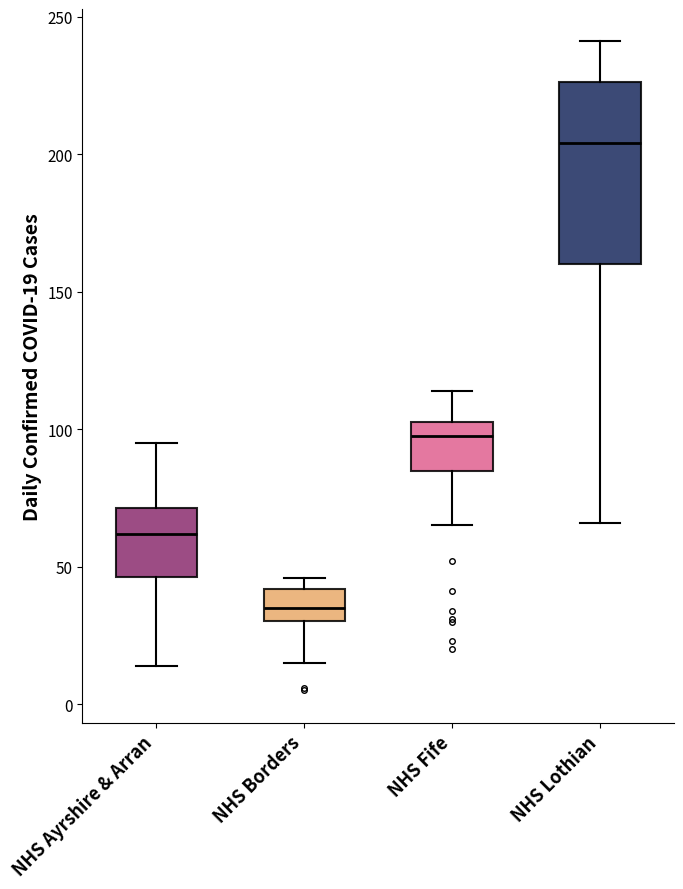

Which box's median line is the lowest?

NHS Borders